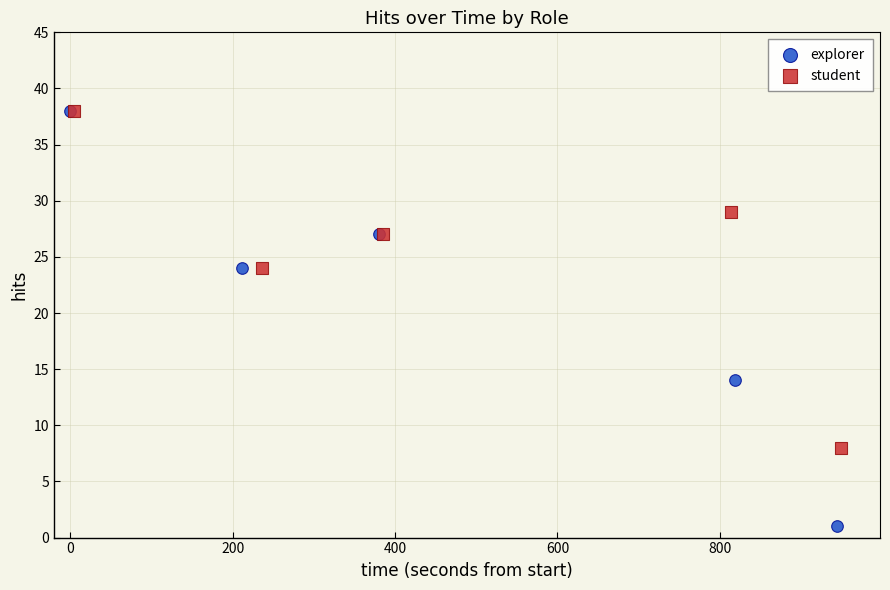

Which series has the largest Y range (max minus min)?

explorer